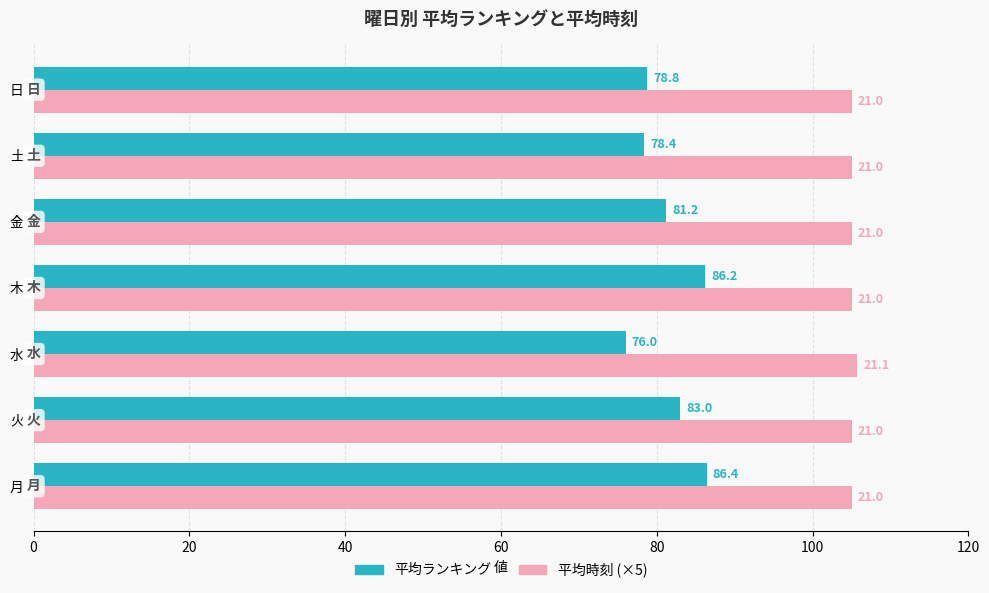

Which series changed the most between 水 and 木?

平均ランキング